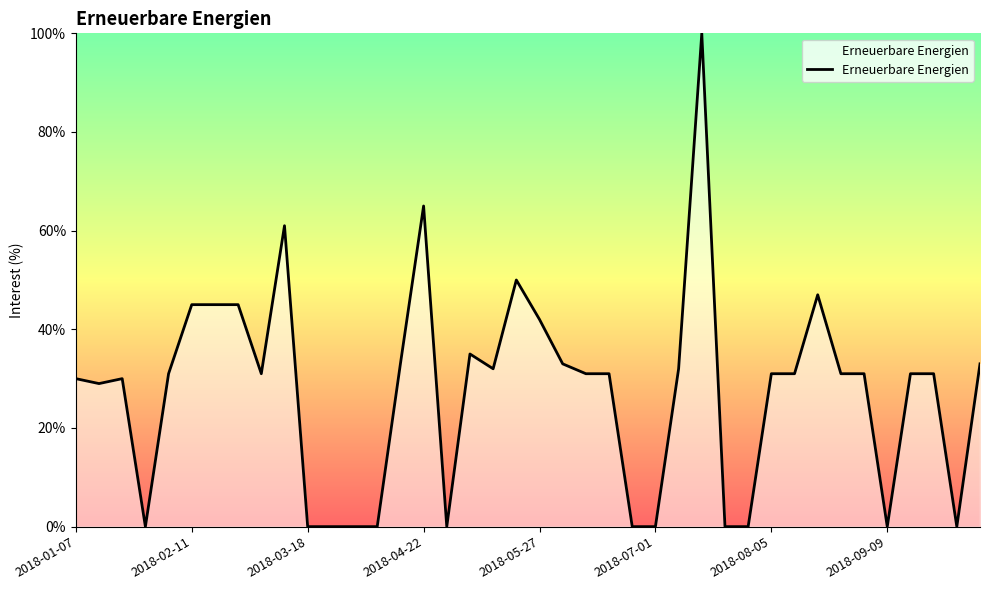

How many distinct data groups are displayed?

1